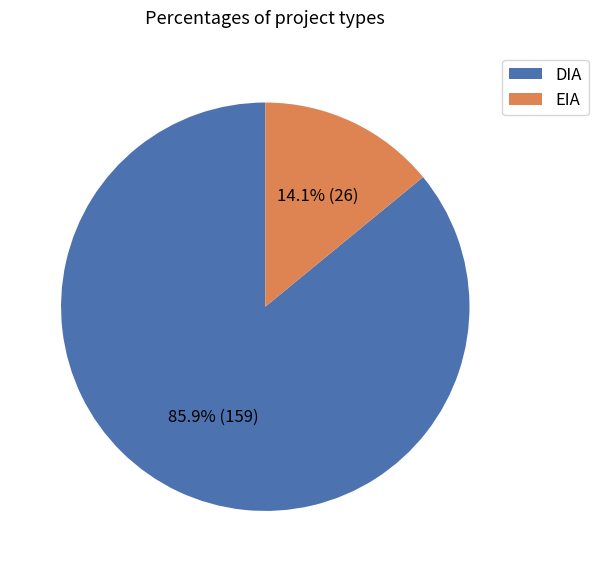

Rank the categories by value from lowest to highest.

EIA, DIA